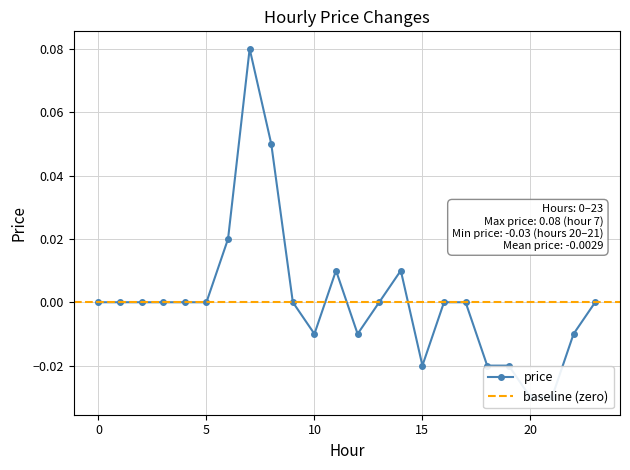

Between 21 and 18, which is larger?

18